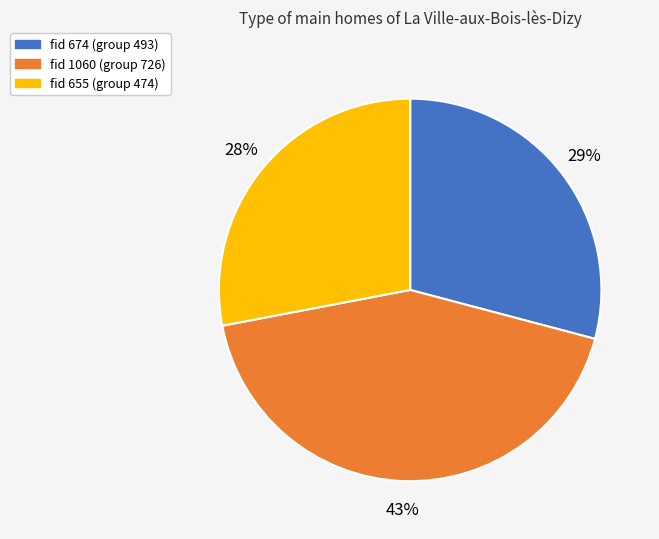

To the nearest percent, what is the average slice percentage?

33%